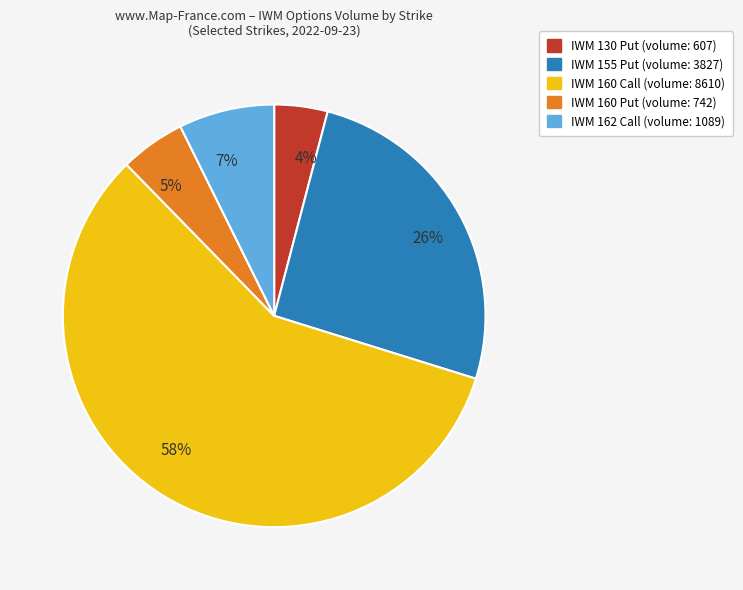

Which category accounts for the majority?

58%